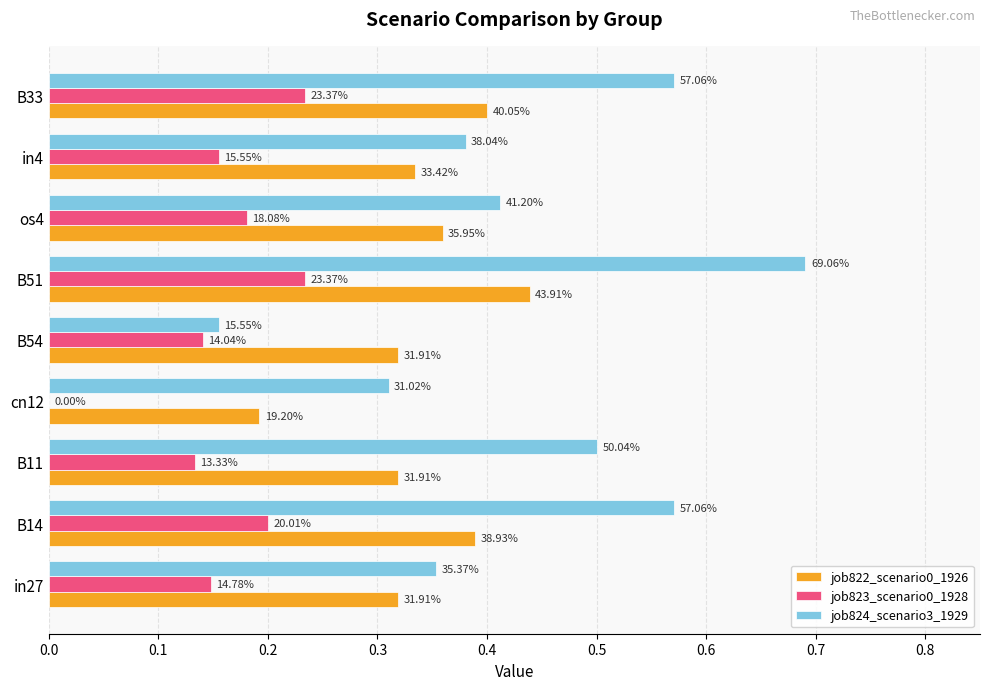

What is the difference between the maximum and minimum values in the job823_scenario0_1928 series?

0.2